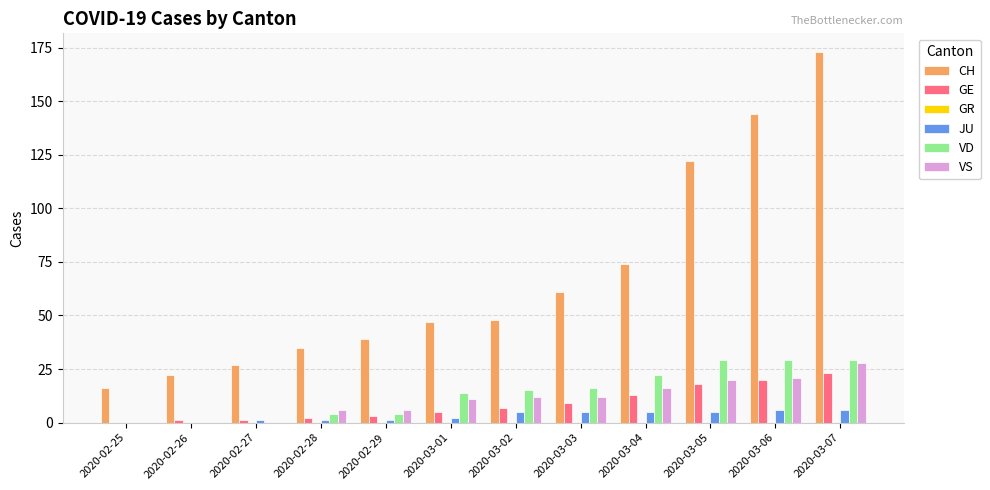

Which category has the highest value in the CH series?

2020-03-07